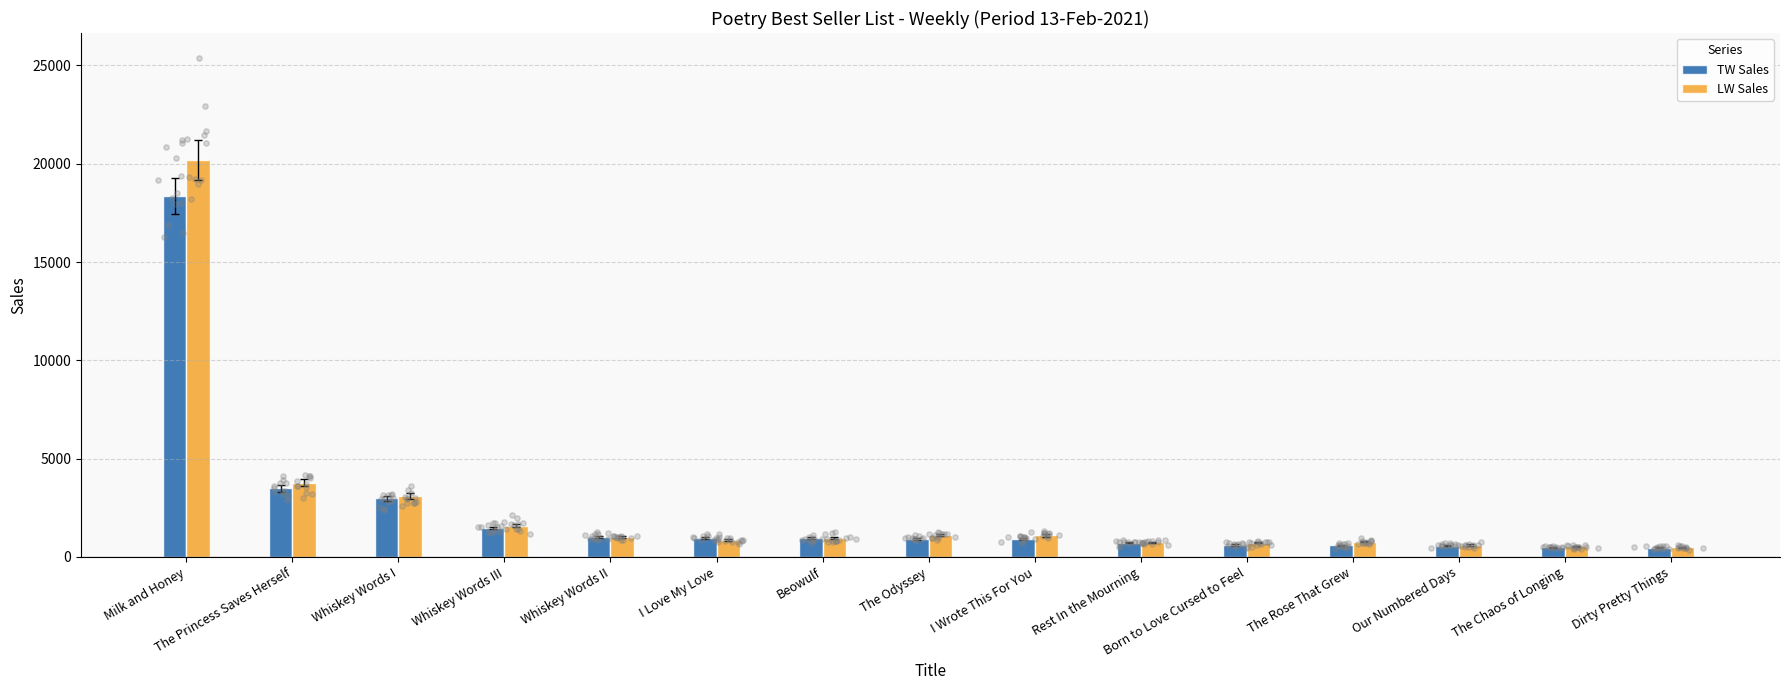

Which series has the largest total across all categories?

LW Sales